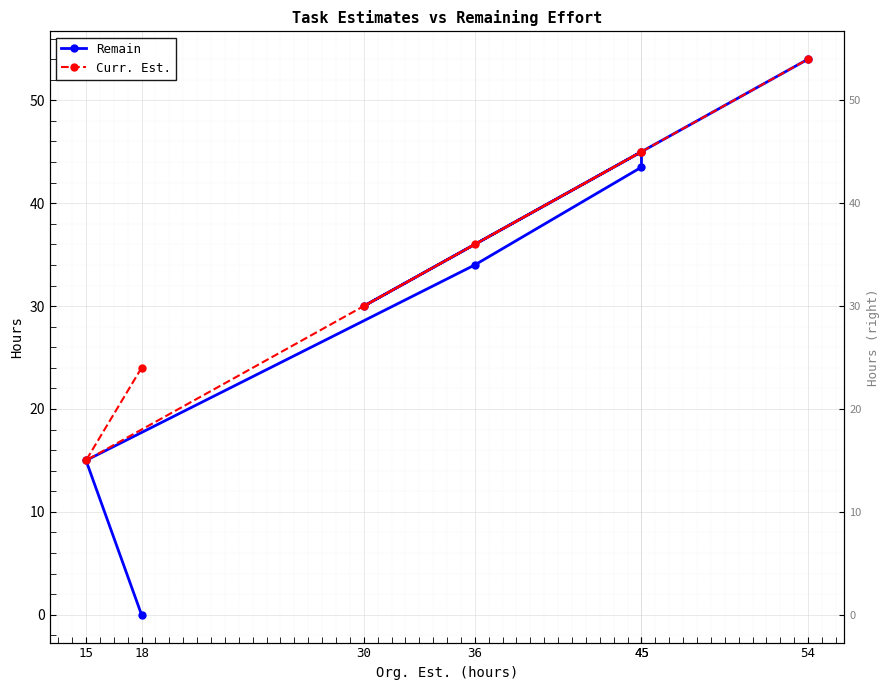

What is the label of the 3rd point from the right?

45